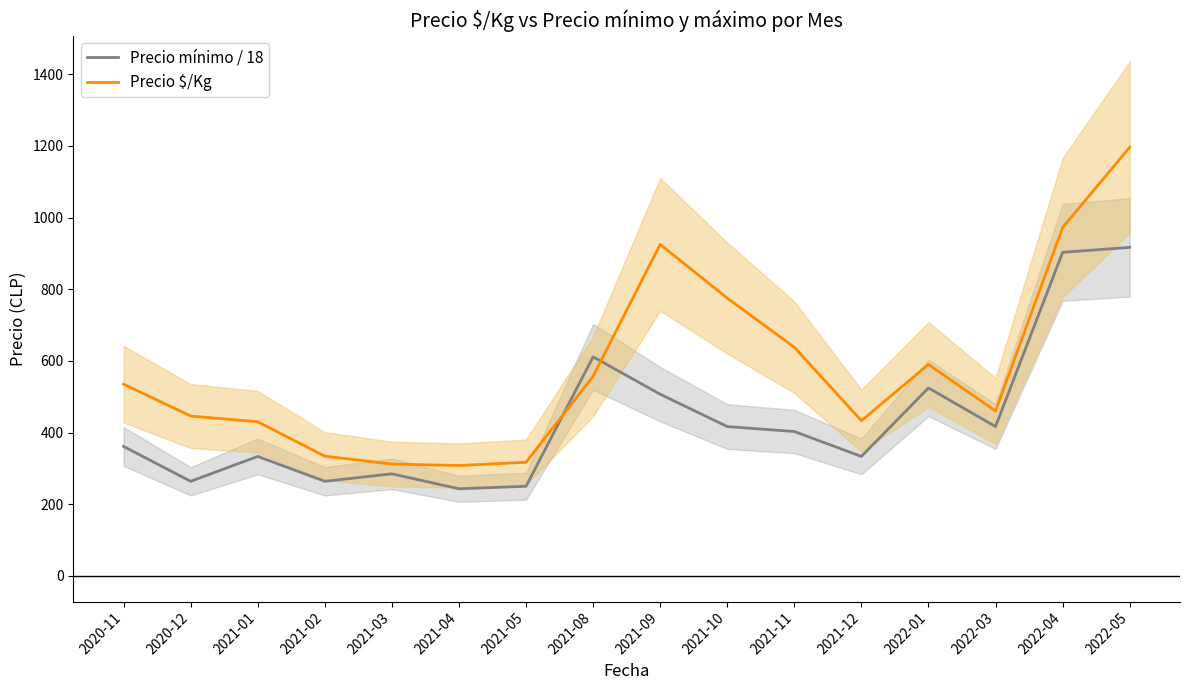

Reading left to right, transcribe all the data shown in this chart.

Precio mínimo / 18: 2020-11=361.1	2020-12=263.9	2021-01=333.3	2021-02=263.9	2021-03=284.7	2021-04=243.1	2021-05=250.0	2021-08=611.1	2021-09=506.9	2021-10=416.7	2021-11=402.8	2021-12=333.3	2022-01=524.3	2022-03=416.7	2022-04=902.8	2022-05=916.7
Precio $/Kg: 2020-11=535.0	2020-12=446.0	2021-01=430.0	2021-02=334.0	2021-03=312.0	2021-04=308.0	2021-05=317.0	2021-08=557.0	2021-09=925.0	2021-10=775.0	2021-11=638.0	2021-12=433.0	2022-01=590.0	2022-03=460.0	2022-04=972.0	2022-05=1196.0